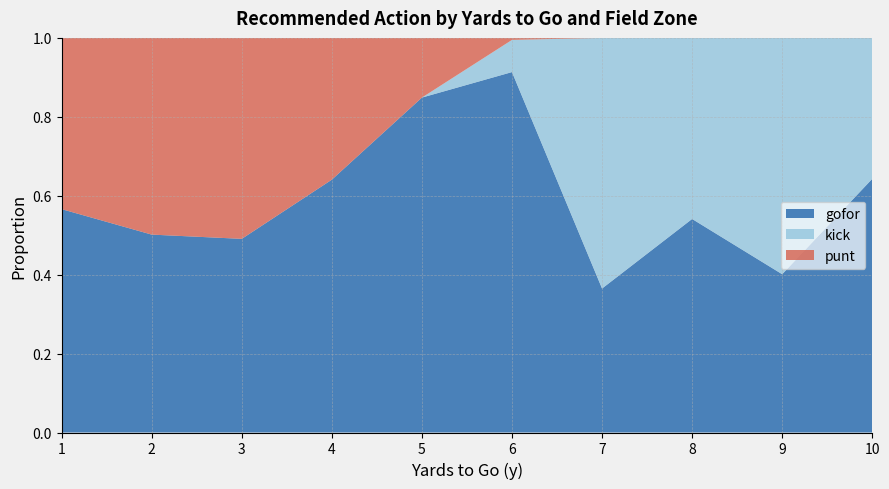

At which label does gofor reach its peak?

6